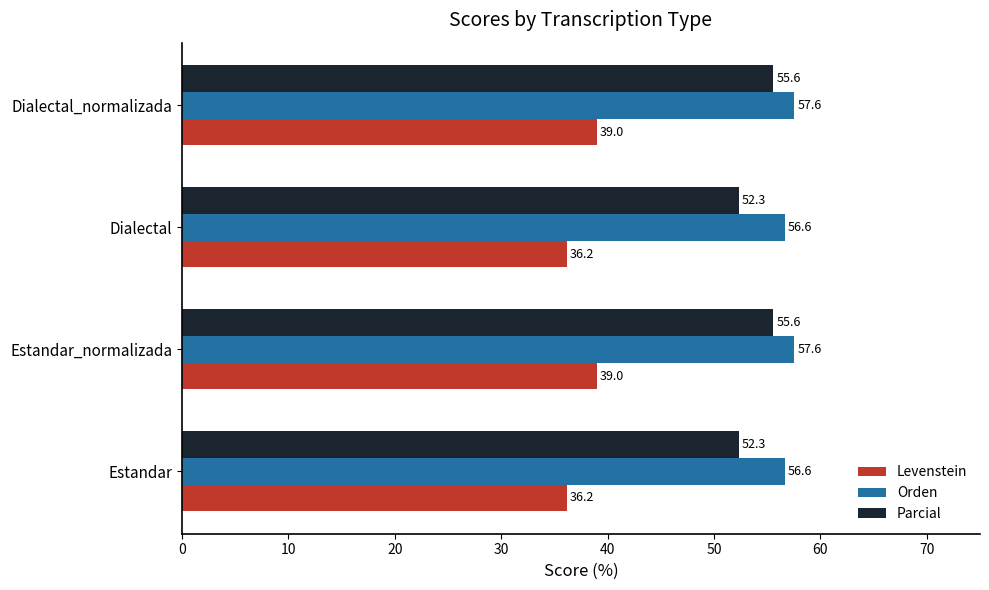

What are all the series names shown in the legend?

Levenstein, Orden, Parcial